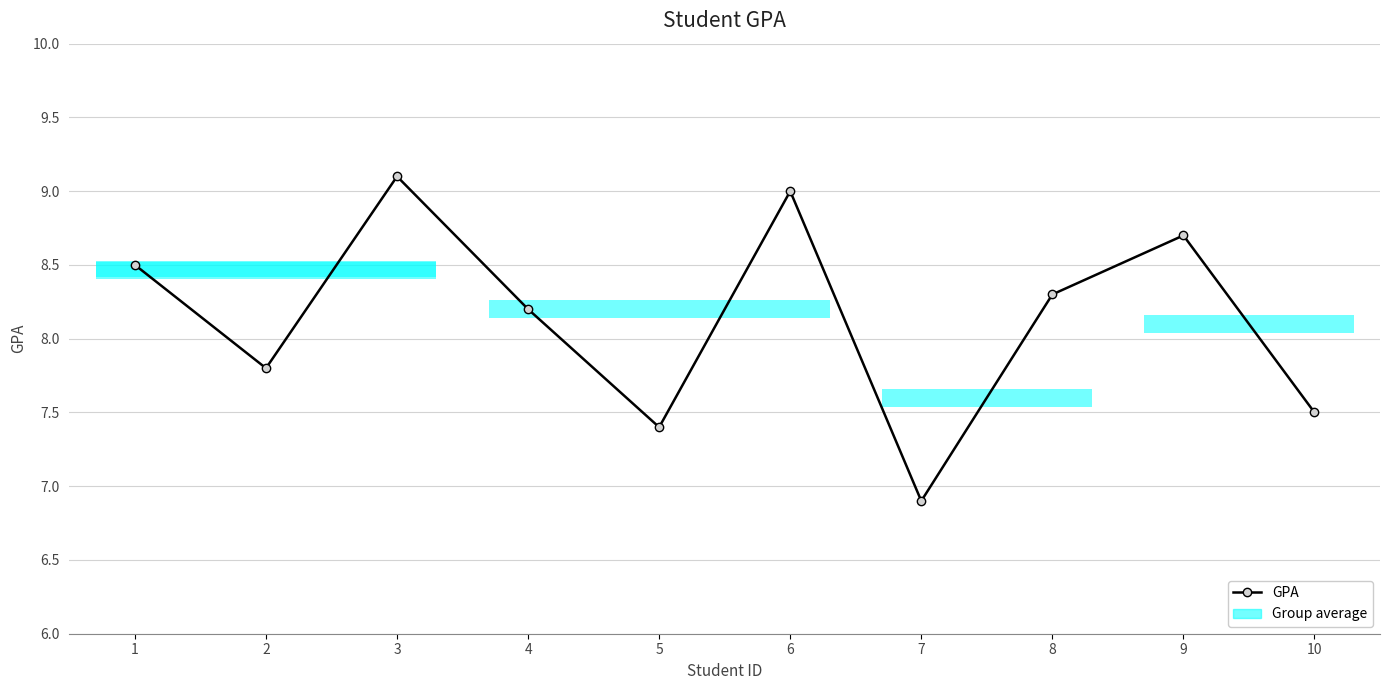

At which label does the data first exceed 8?

1